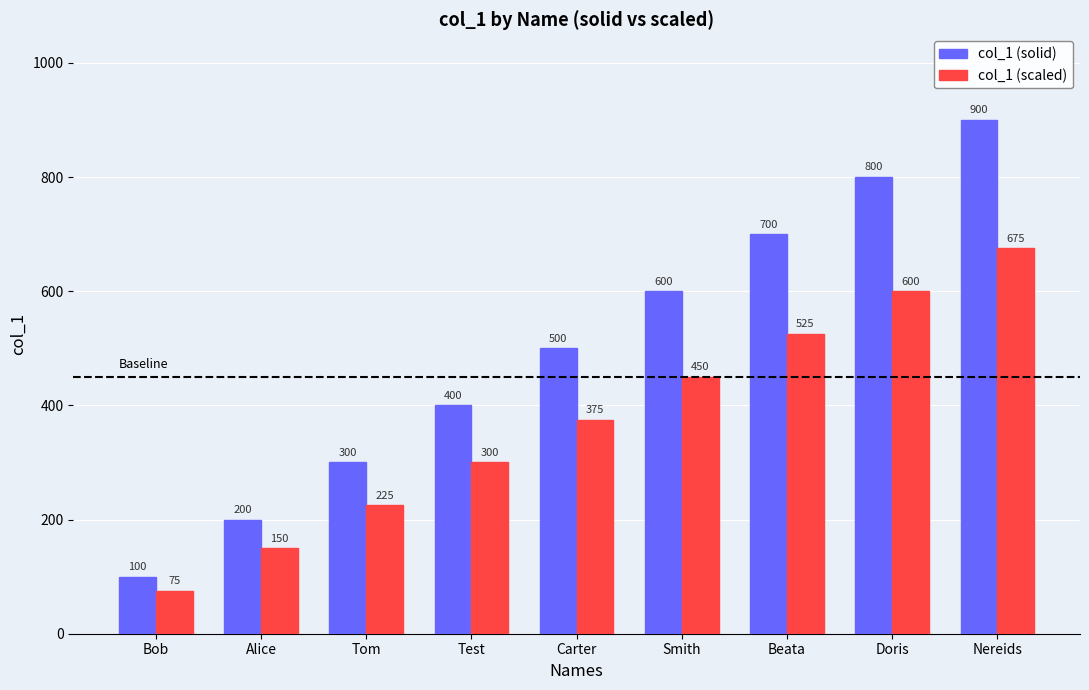

What is the difference between the highest and lowest values at Doris?

200